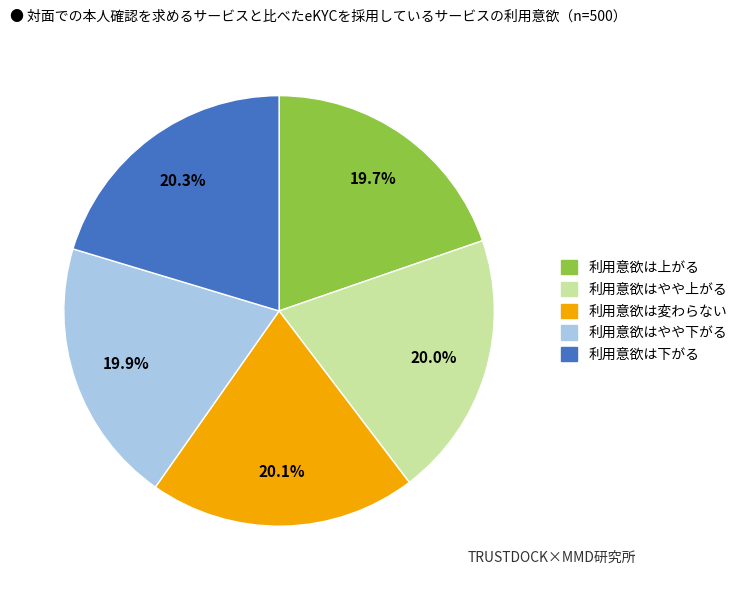

What portion of the pie excludes 利用意欲はやや上がる?

80.0%